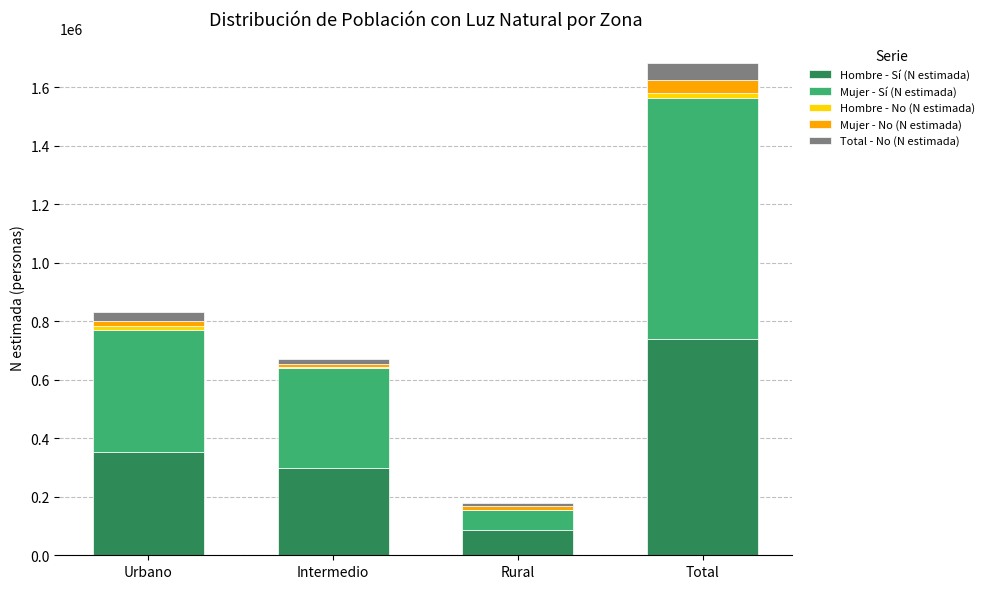

What is the sum of all Hombre - Sí (N estimada) values?

1476624